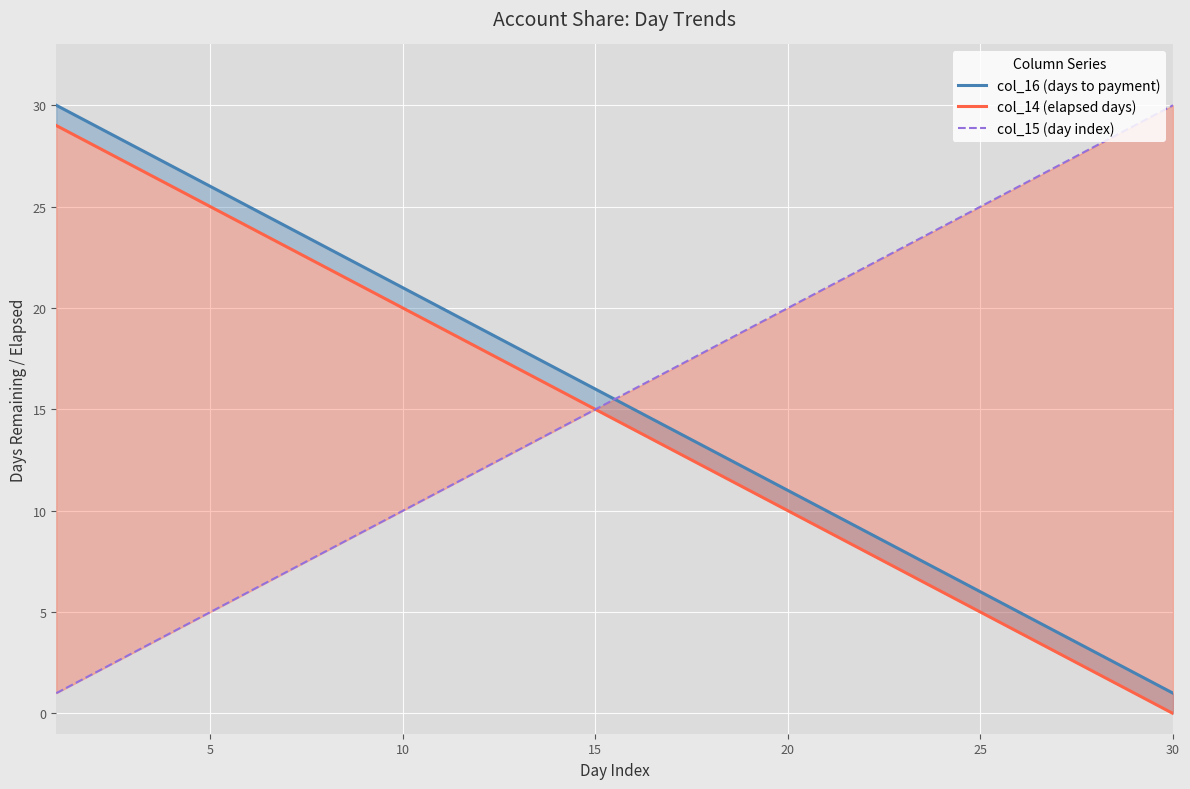

Is it true that col_15 (day index) equals 32 at 20?

False